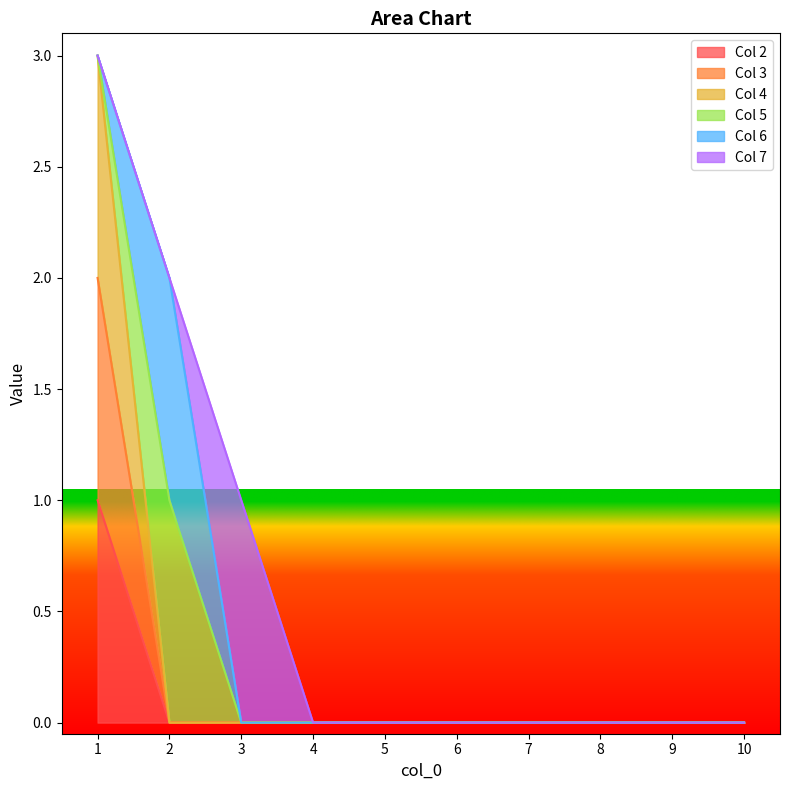

What is the difference between the maximum and minimum values in the 2 series?

1